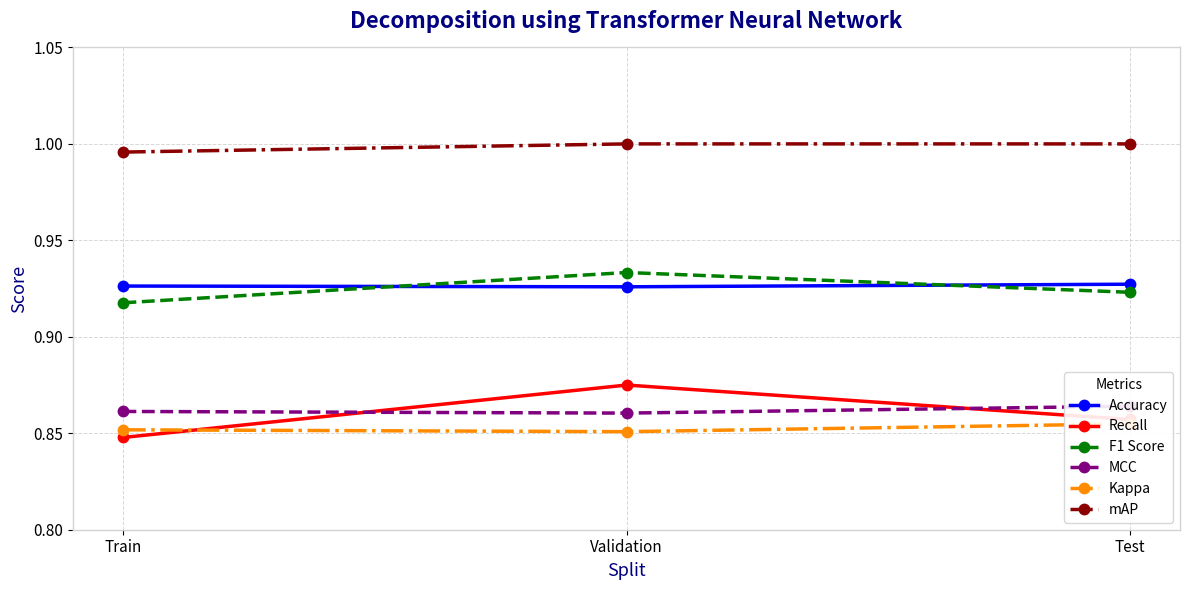

What is the value of the F1 Score point at the 3rd from the left?

0.9